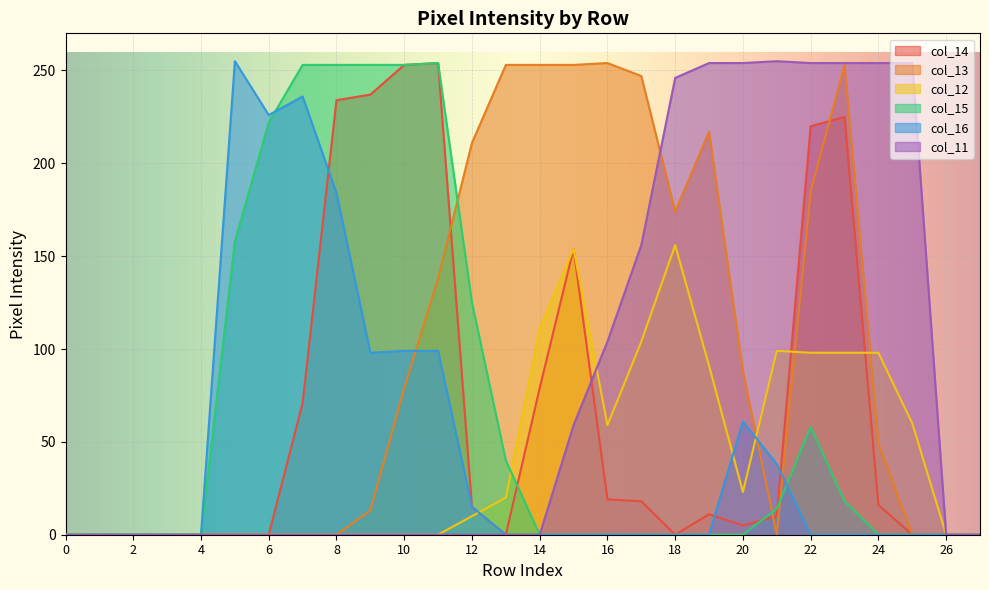

Is the value of col_11 at 20 greater than the value of col_15 at 16?

Yes